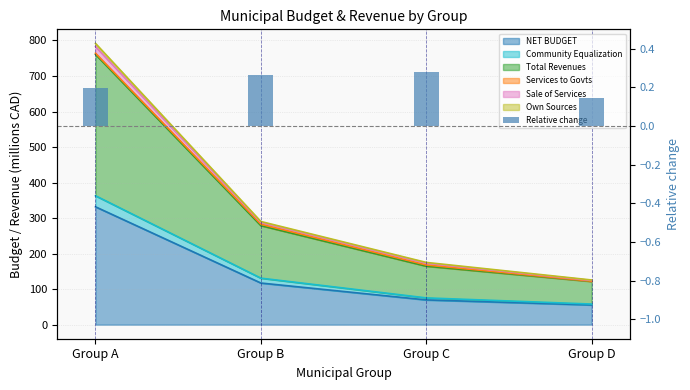

Count the values in the range 0 to 1.

4